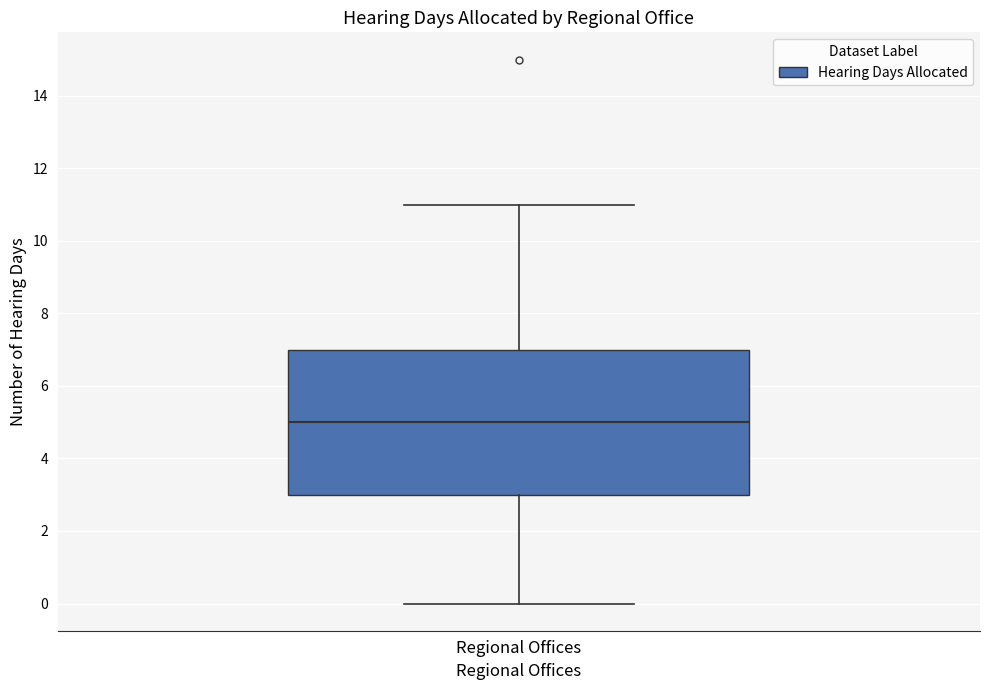

Read this box plot against the y-axis: the position of the median line, the range covered by the box, and the ends of both whiskers. The values are not printed on the chart, so give them approximately, as read against the axis.

median 5, box 3 to 7, whiskers 0 to 11